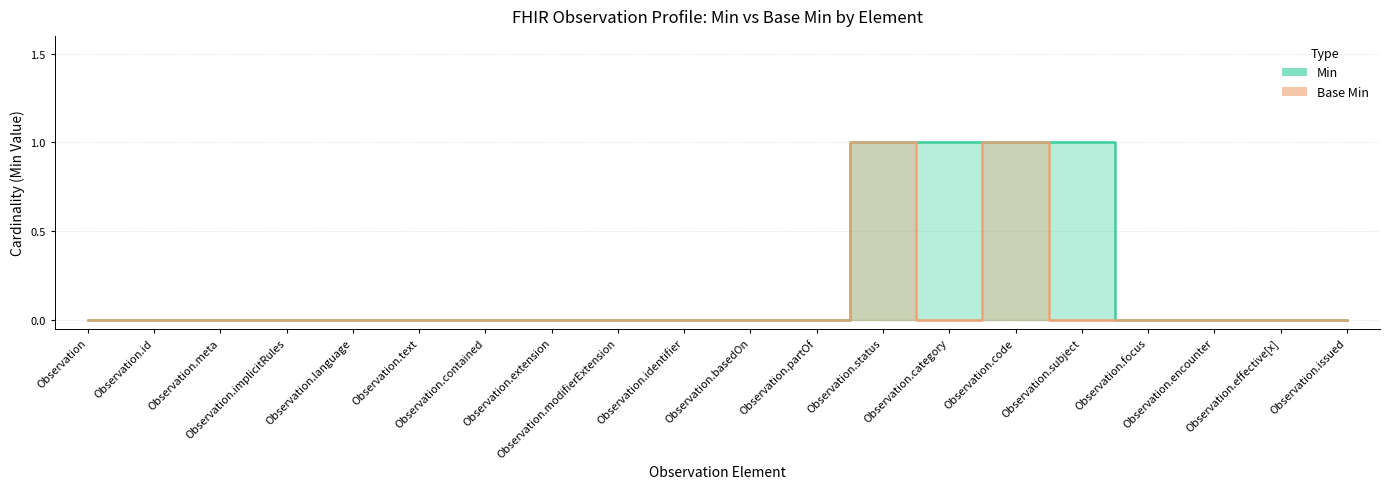

True or false: Base Min and Min intersect in this chart.

False